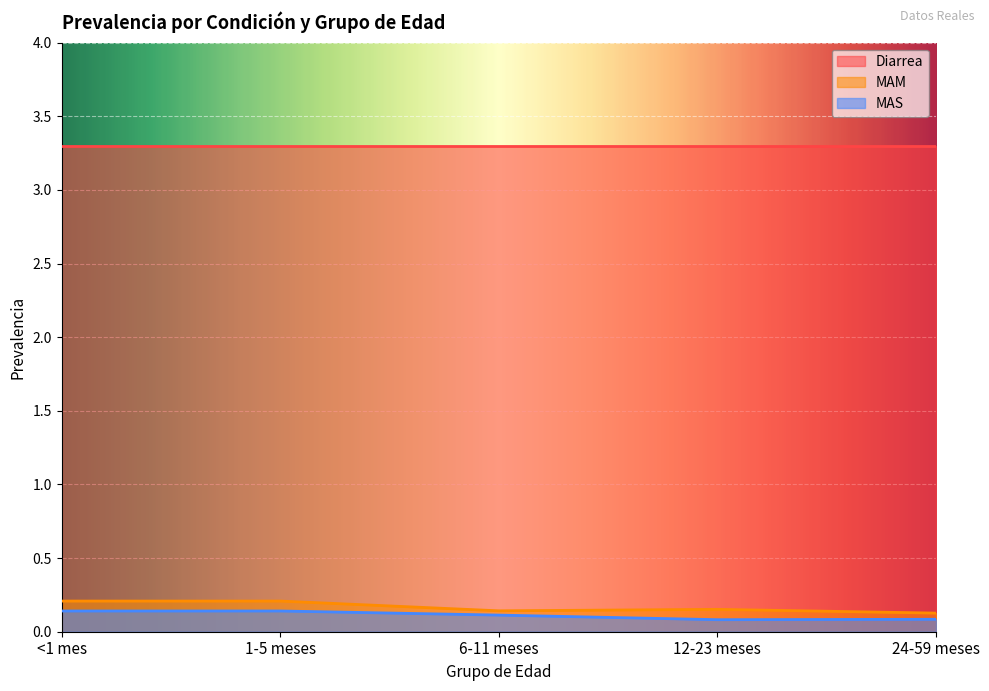

True or false: MAS and MAM cross at least once.

False